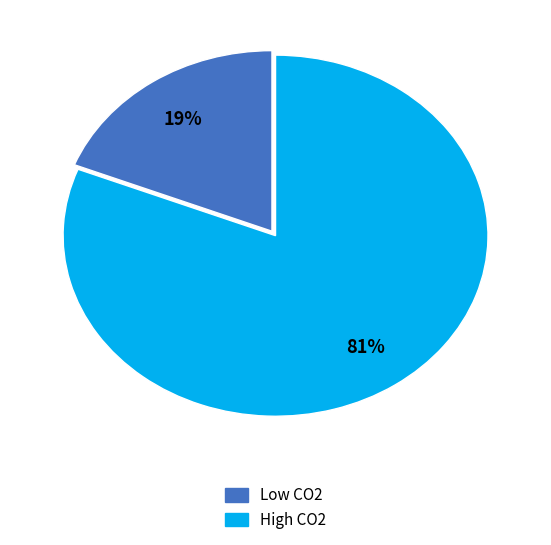

How many slices are in this pie chart?

2